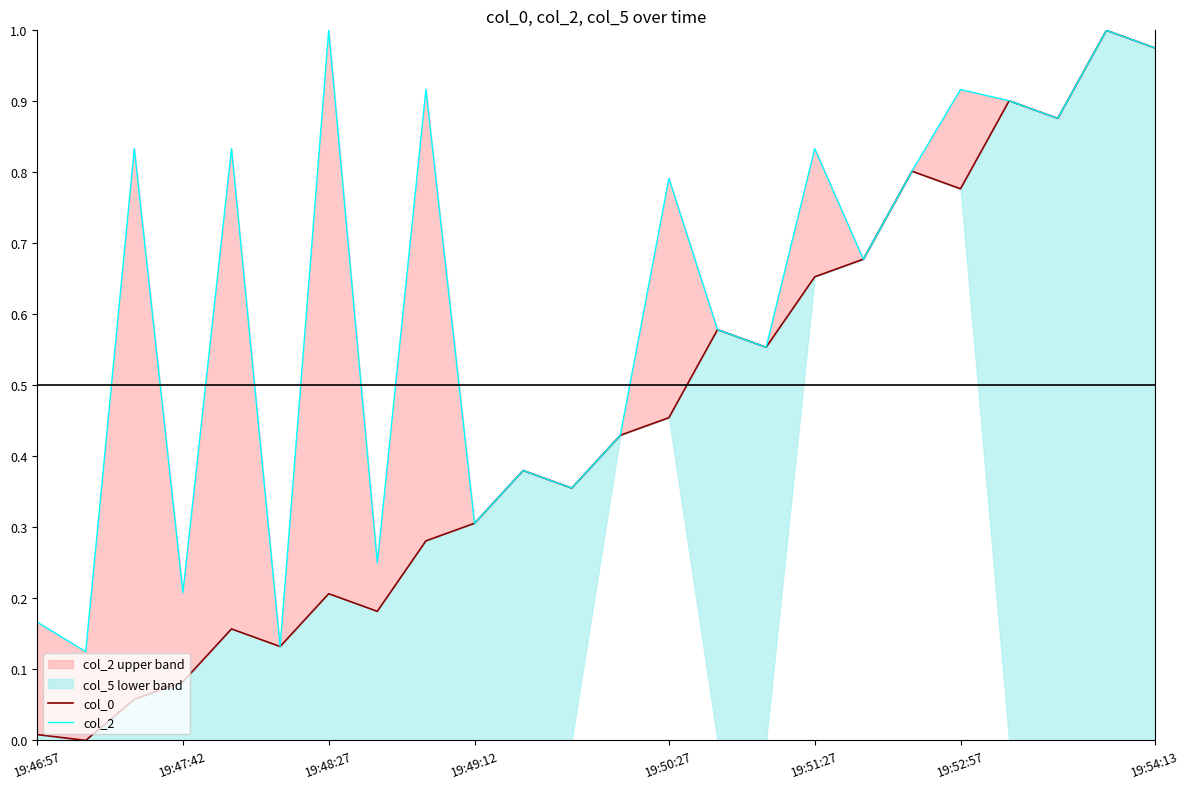

List the series in order of their peak value, lowest first.

col_0, col_2